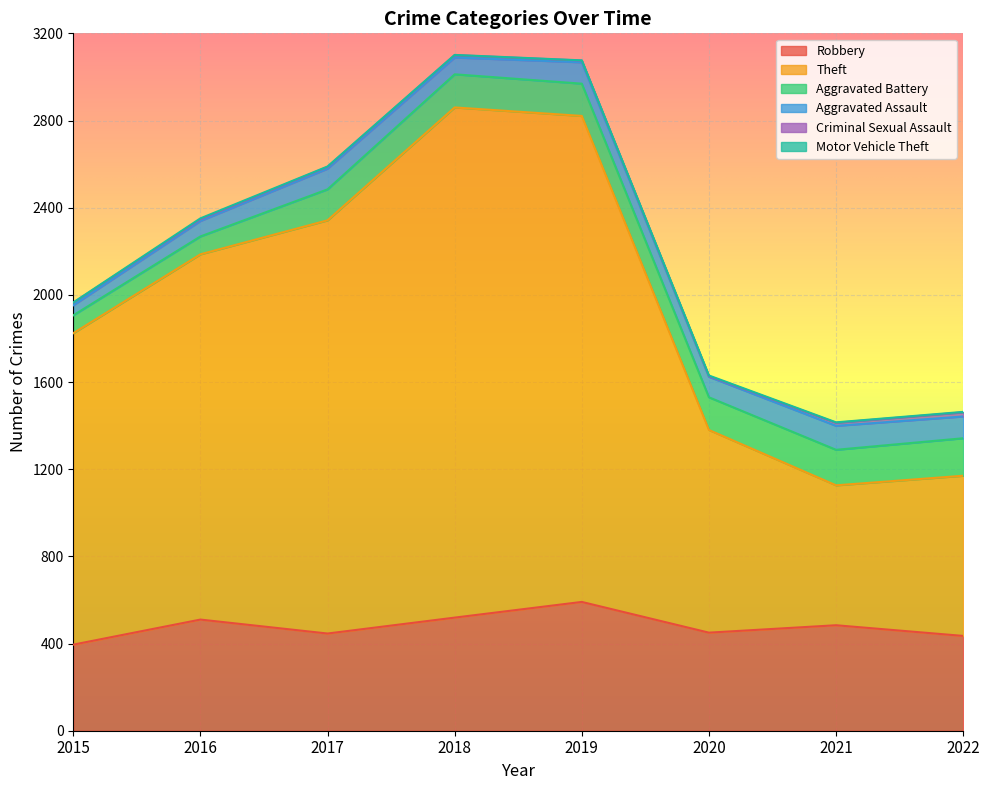

Does the chart display data point markers on the line(s)?

No